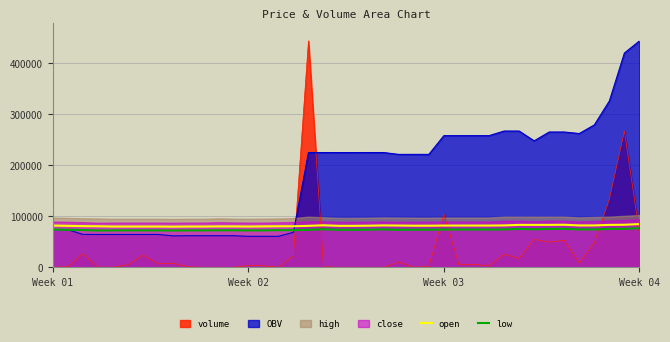

What is the minimum value for low?

71974.6